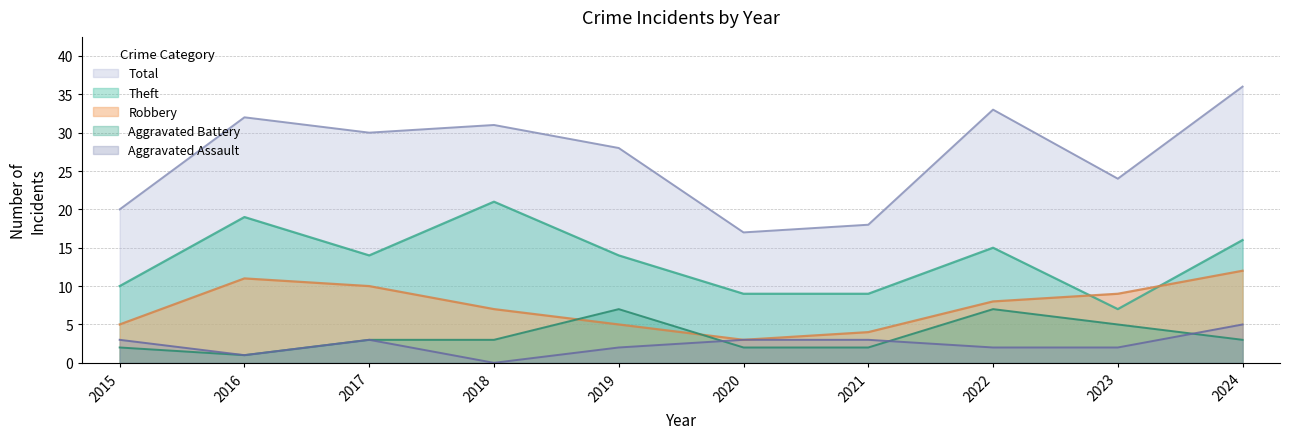

True or false: Total has a value of 6 at 2015.

False